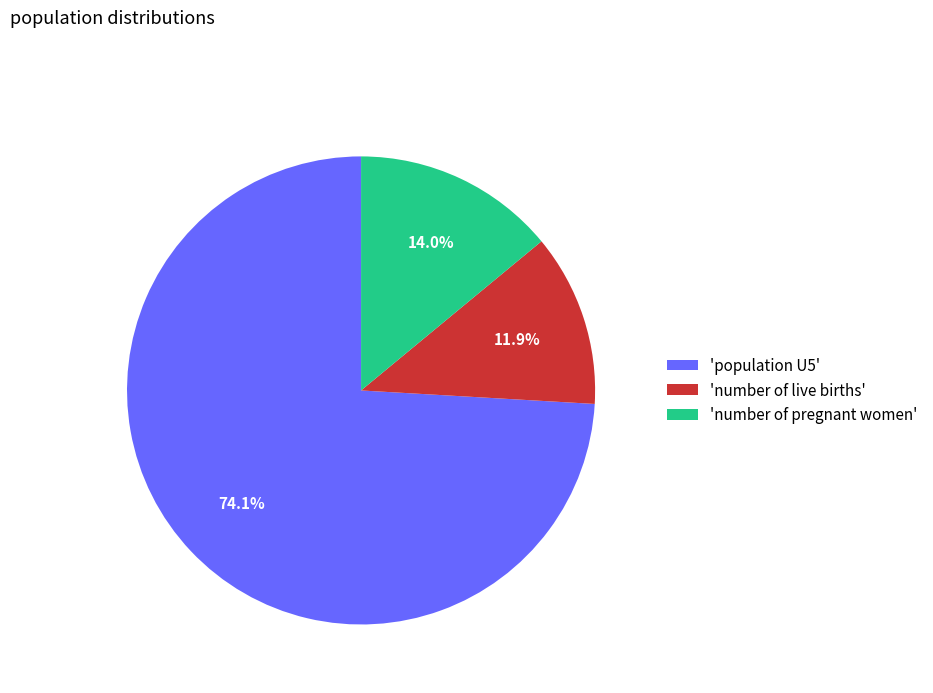

Which slice represents more than half of the pie?

'population U5'